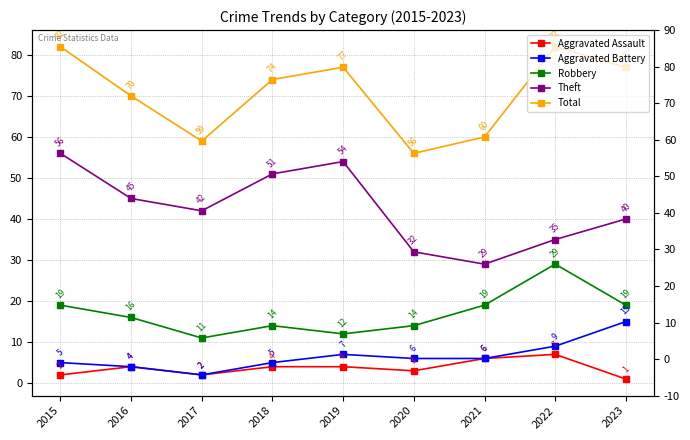

What is the difference between the highest and lowest values at 2019?

73